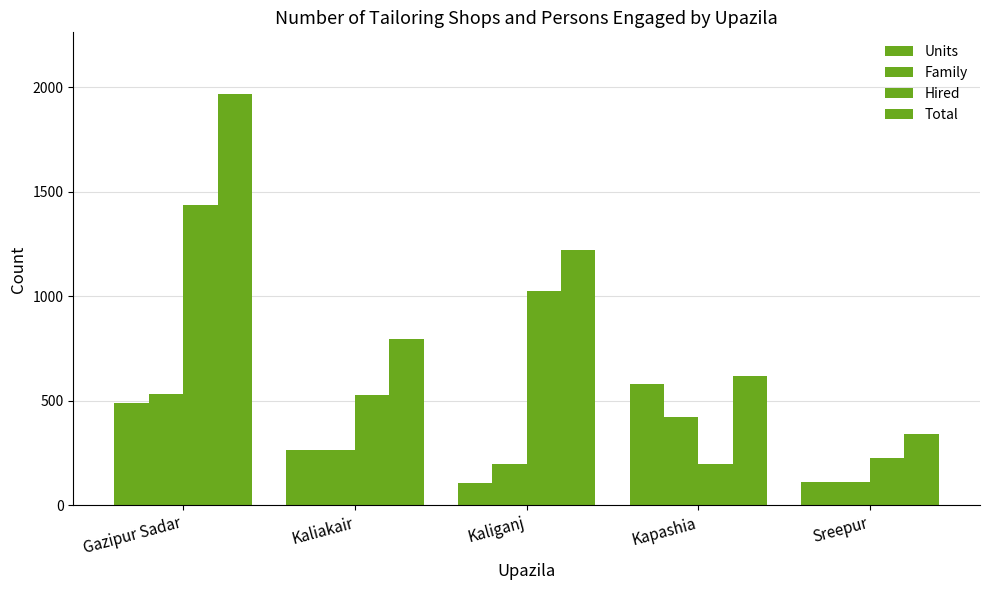

Are the bars grouped side by side (vs. stacked)?

Yes